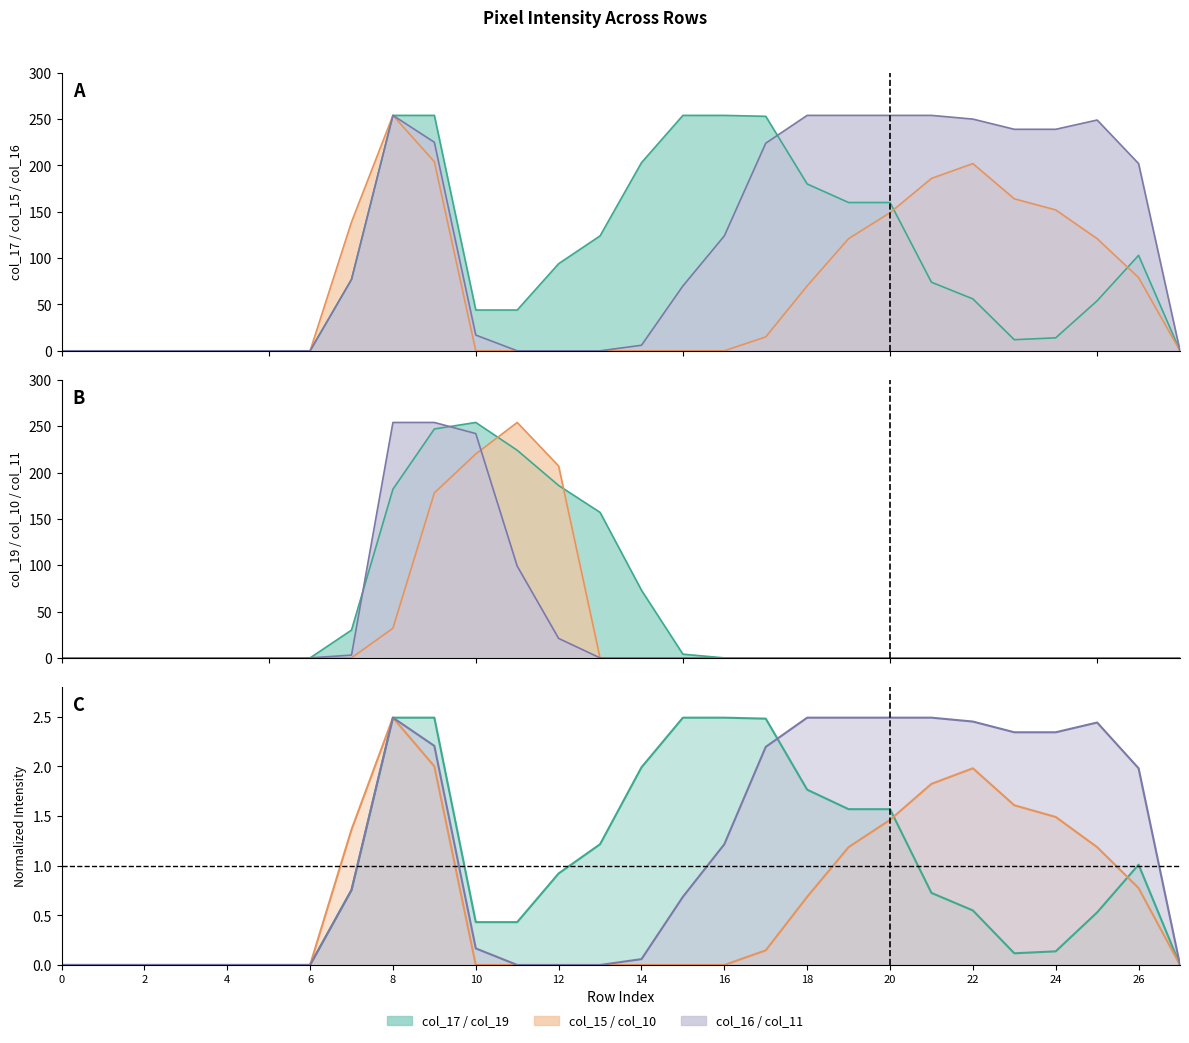

Reading right to left, transcribe all the data shown in this chart.

col_17: 27=0	26=103	25=54	24=14	23=12	22=56	21=74	20=160	19=160	18=180	17=253	16=254	15=254	14=203	13=124	12=94	11=44	10=44	9=254	8=254	7=77	6=0	5=0	4=0	3=0	2=0	1=0	0=0
col_15: 27=0	26=79	25=121	24=152	23=164	22=202	21=186	20=149	19=121	18=70	17=15	16=0	15=0	14=0	13=0	12=0	11=0	10=0	9=204	8=254	7=139	6=0	5=0	4=0	3=0	2=0	1=0	0=0
col_16: 27=0	26=202	25=249	24=239	23=239	22=250	21=254	20=254	19=254	18=254	17=224	16=124	15=70	14=6	13=0	12=0	11=0	10=17	9=225	8=254	7=77	6=0	5=0	4=0	3=0	2=0	1=0	0=0
col_19: 27=0	26=0	25=0	24=0	23=0	22=0	21=0	20=0	19=0	18=0	17=0	16=0	15=4	14=73	13=157	12=186	11=224	10=254	9=247	8=182	7=30	6=0	5=0	4=0	3=0	2=0	1=0	0=0
col_10: 27=0	26=0	25=0	24=0	23=0	22=0	21=0	20=0	19=0	18=0	17=0	16=0	15=0	14=0	13=0	12=207	11=254	10=220	9=178	8=32	7=0	6=0	5=0	4=0	3=0	2=0	1=0	0=0
col_11: 27=0	26=0	25=0	24=0	23=0	22=0	21=0	20=0	19=0	18=0	17=0	16=0	15=0	14=0	13=0	12=21	11=99	10=242	9=254	8=254	7=3	6=0	5=0	4=0	3=0	2=0	1=0	0=0